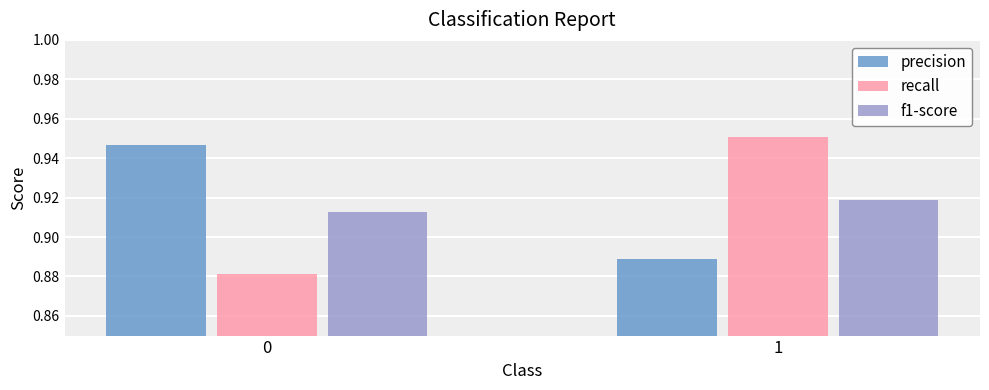

How many data points does each series have?

2